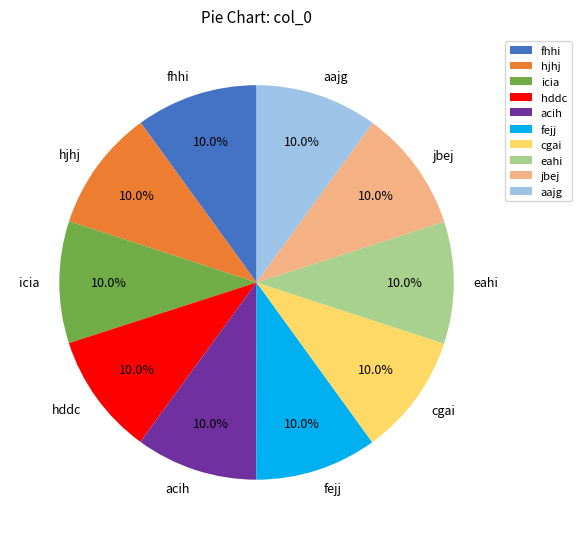

Count the number of slices in the pie.

10